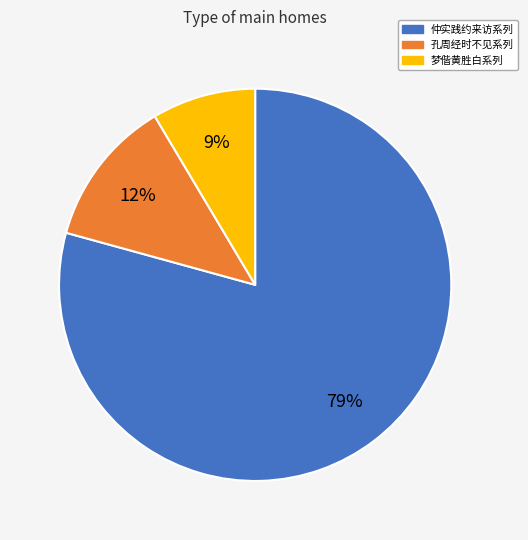

Is there any slice that represents more than half of the pie?

Yes